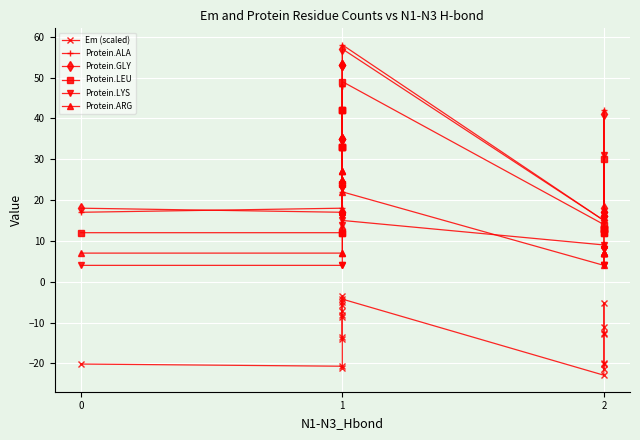

Which series ends up on top after the final intersection of Protein.GLY and Protein.LEU?

Protein.GLY